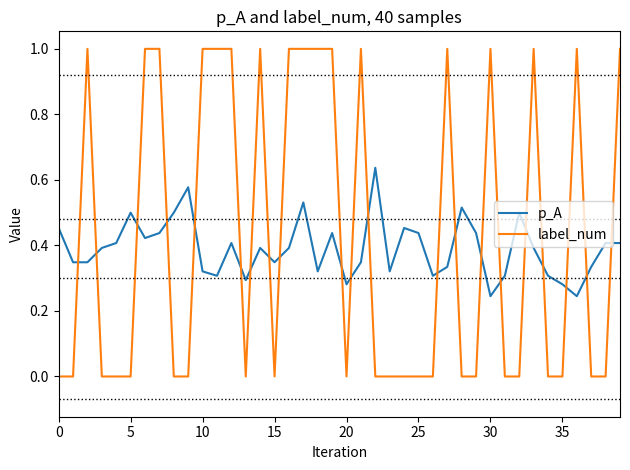

Rank the series by their maximum value, from lowest to highest.

p_A, label_num